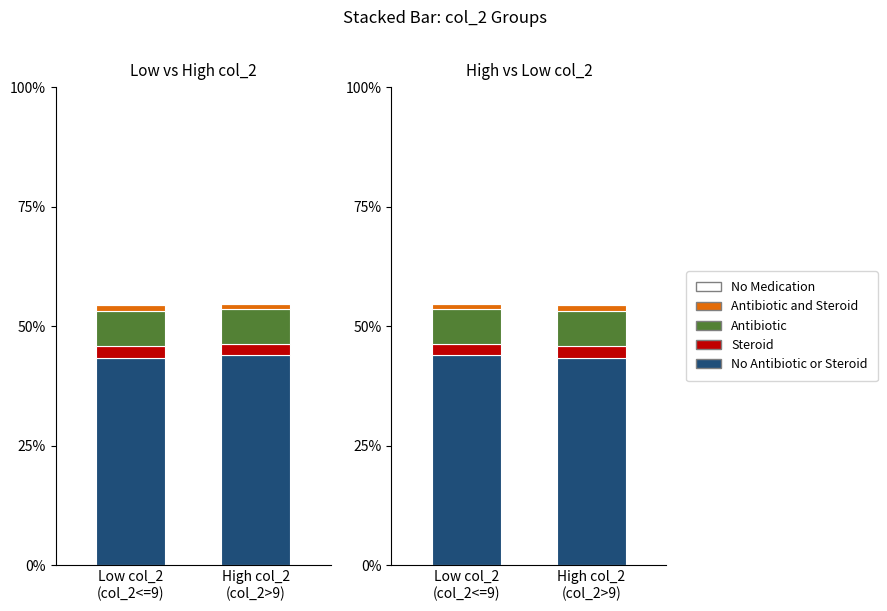

What is the difference between the Antibiotic and Steroid values at Low col_2
(col_2<=9) and High col_2
(col_2>9)?

0.4